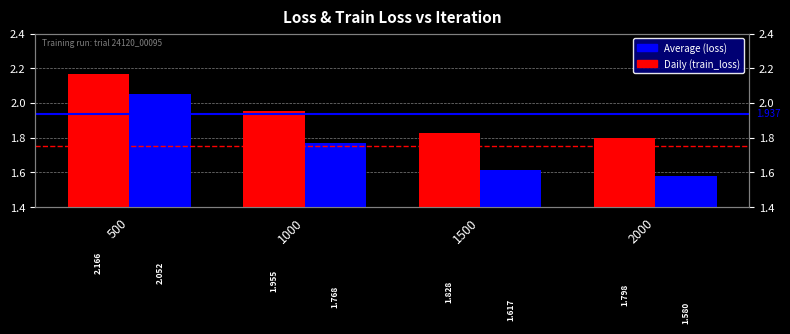

Which category has the lowest value in the loss series?

2000